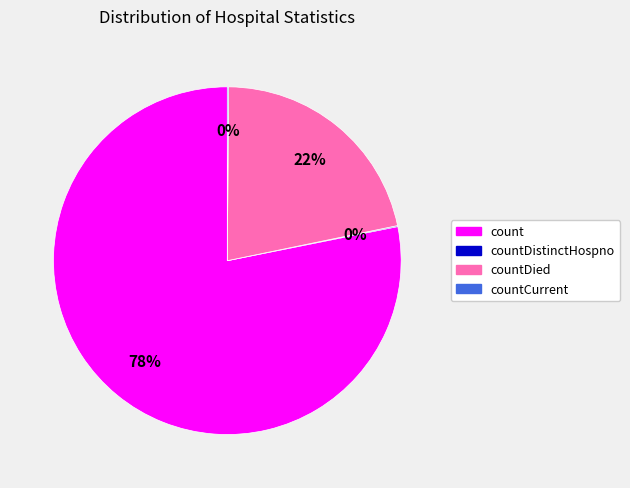

Does any single category account for the majority?

Yes